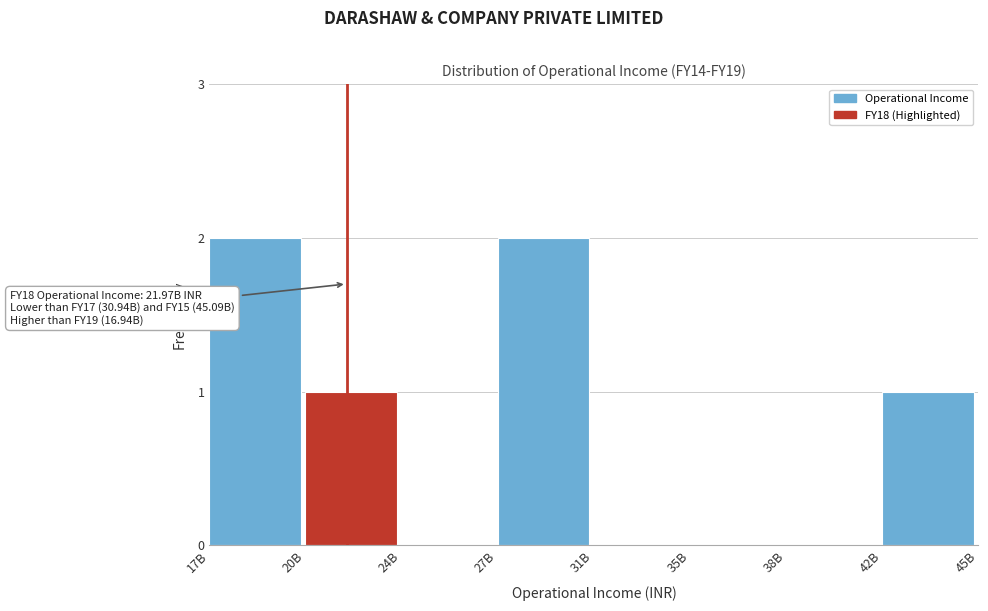

Reading left to right, extract all data points from this chart.

17B=2	20B=1	24B=0	27B=2	31B=0	35B=0	38B=0	42B=1